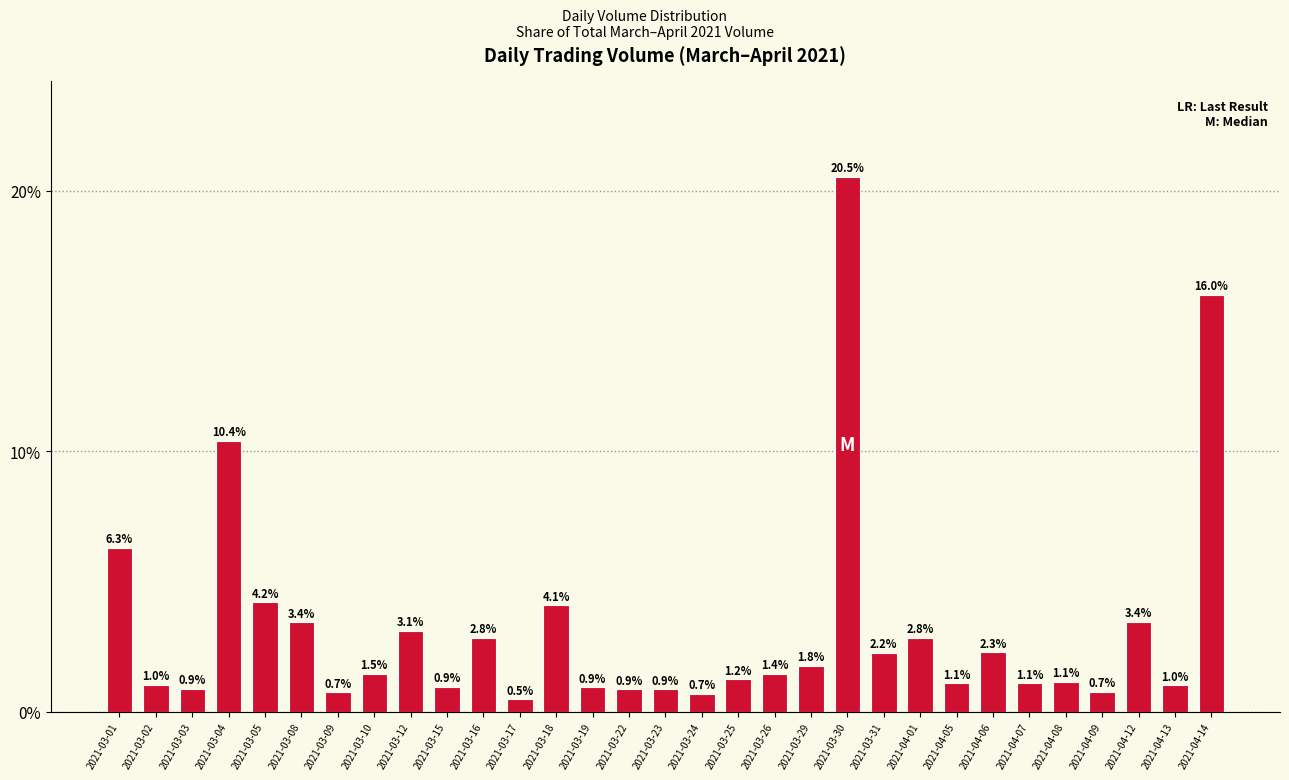

The chart shows a value of 0.0 at 2021-03-29. True or false?

False